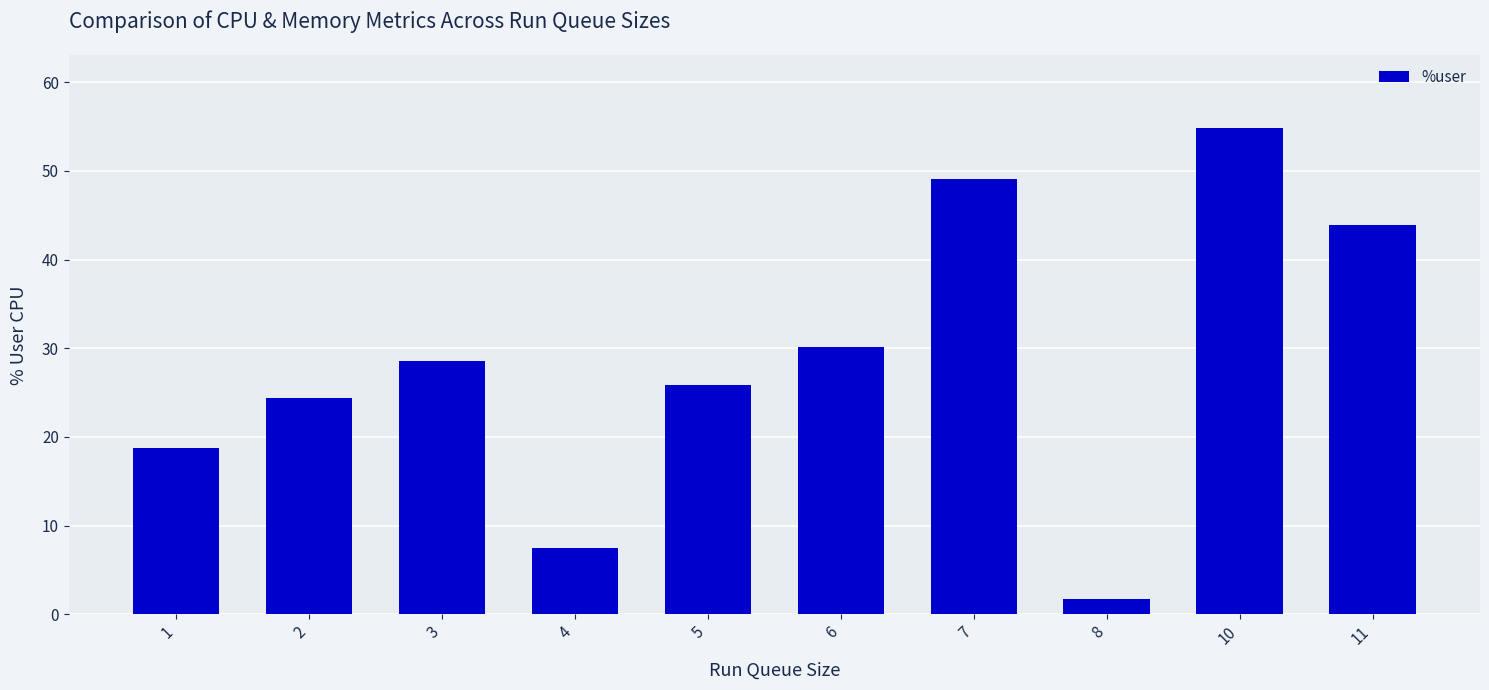

Is it true that the value at 1 is 18.8?

True